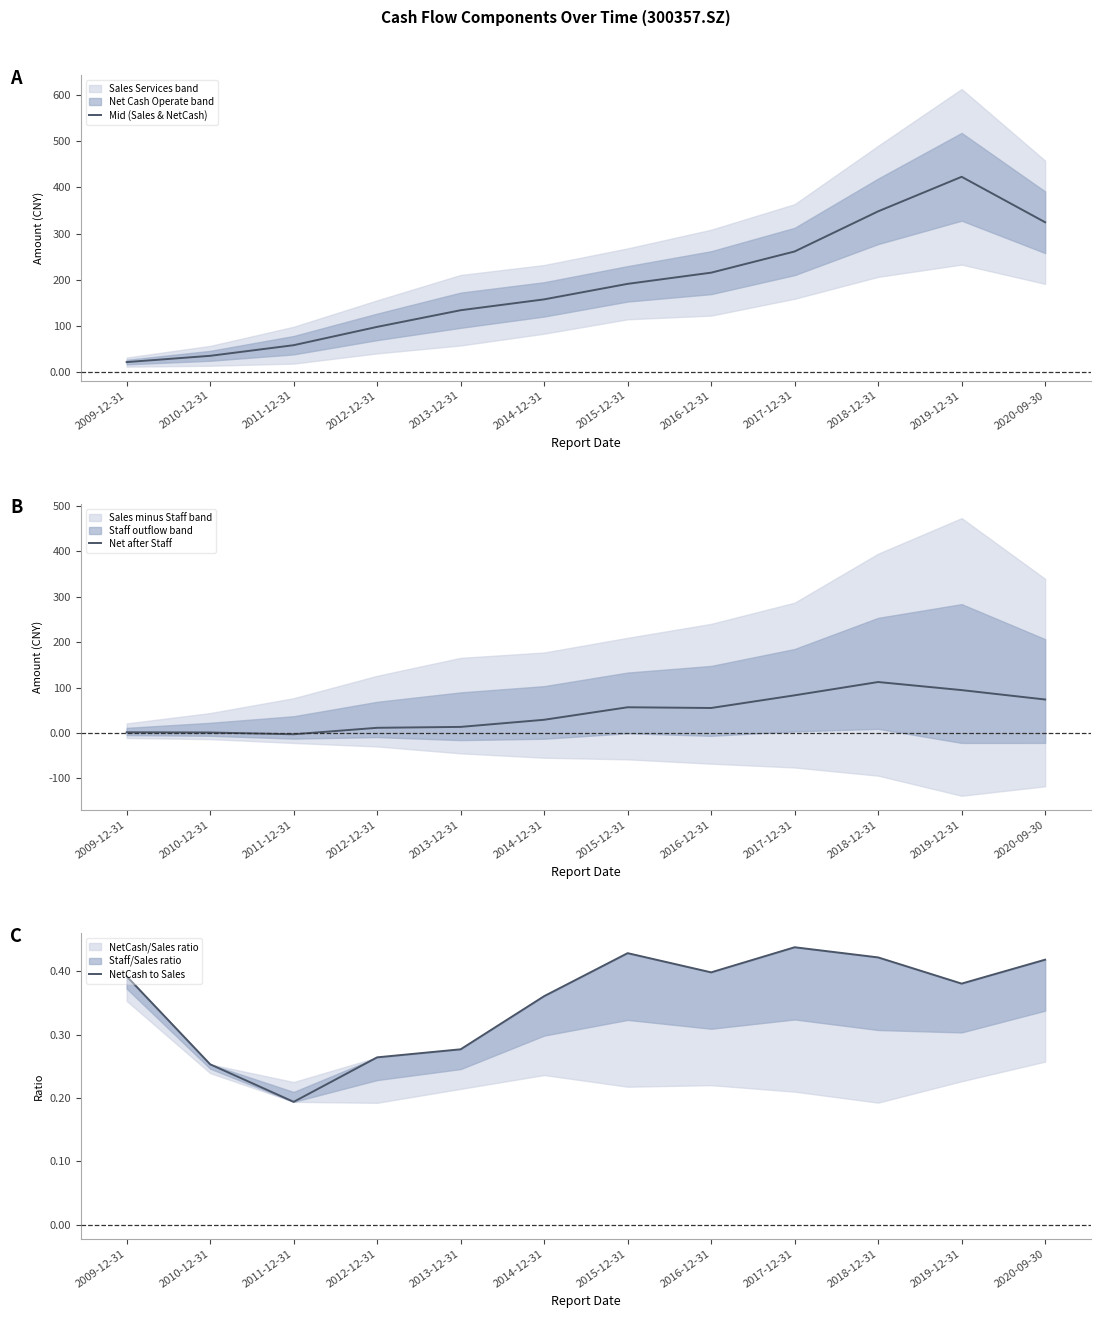

Which series ends up on top after the final intersection of NetCash to Sales and Net after Staff?

Net after Staff